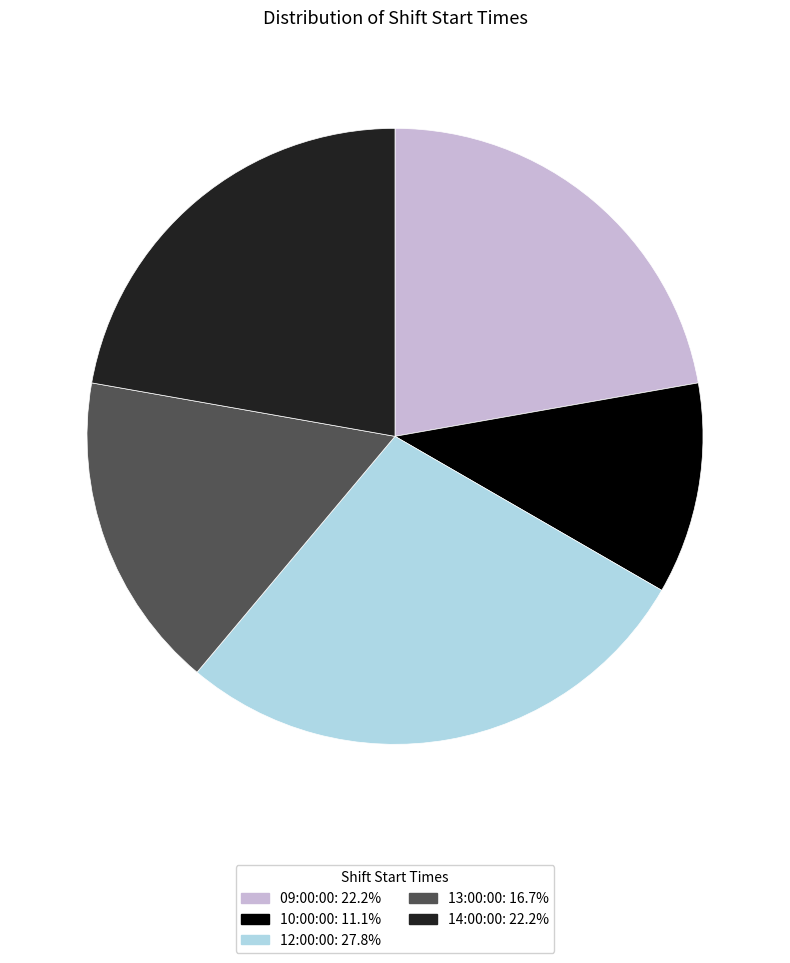

Do 13:00:00 and 09:00:00 together represent more than half of the pie?

No